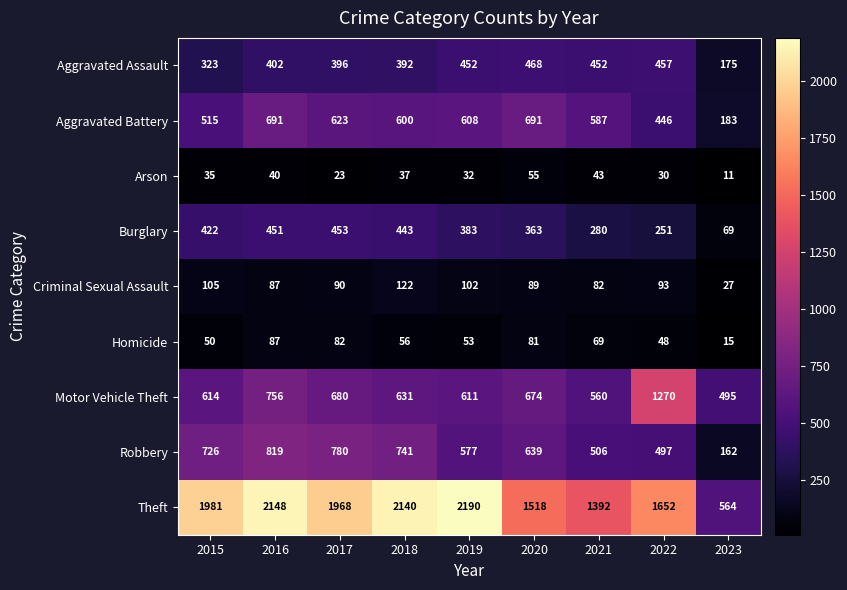

What is the minimum value for Criminal Sexual Assault?

27